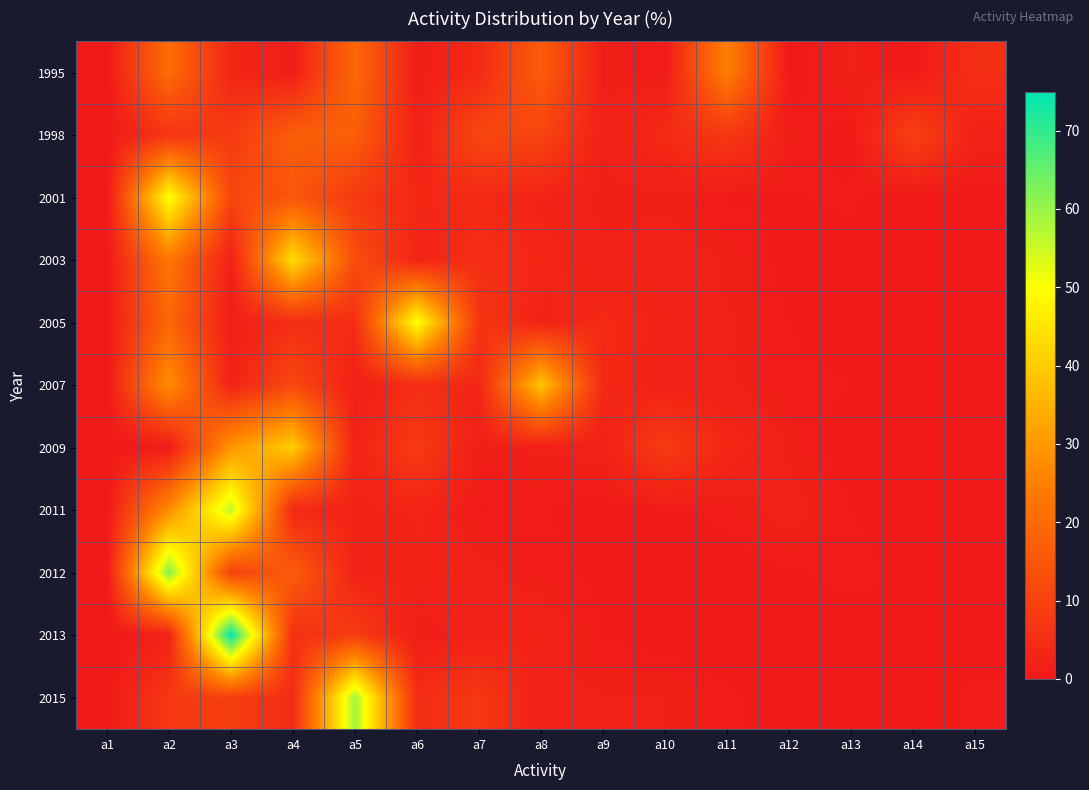

Reading right to left, transcribe all the data shown in this chart.

1995: a15=5.3	a14=0.2	a13=1.7	a12=0.2	a11=24.9	a10=0.7	a9=1.4	a8=16.4	a7=4.0	a6=1.0	a5=19.3	a4=1.1	a3=3.3	a2=20.5	a1=0.0
1998: a15=2.1	a14=9.7	a13=0.3	a12=1.3	a11=7.6	a10=4.2	a9=1.7	a8=10.8	a7=11.4	a6=1.8	a5=17.2	a4=17.0	a3=8.0	a2=6.8	a1=0.0
2001: a15=0.4	a14=0.1	a13=0.9	a12=0.7	a11=0.7	a10=1.3	a9=1.3	a8=2.6	a7=3.8	a6=3.6	a5=7.9	a4=15.1	a3=10.9	a2=50.6	a1=0.0
2003: a15=0.5	a14=0.4	a13=0.4	a12=0.5	a11=1.4	a10=2.4	a9=1.8	a8=3.4	a7=5.1	a6=2.7	a5=13.1	a4=43.4	a3=1.6	a2=23.1	a1=0.0
2005: a15=0.2	a14=0.1	a13=0.5	a12=0.7	a11=1.7	a10=2.5	a9=4.0	a8=2.5	a7=7.0	a6=50.7	a5=4.8	a4=5.1	a3=1.2	a2=19.1	a1=0.0
2007: a15=0.1	a14=0.3	a13=0.8	a12=0.8	a11=1.7	a10=1.9	a9=3.9	a8=38.6	a7=3.2	a6=5.0	a5=1.4	a4=11.6	a3=2.2	a2=28.3	a1=0.0
2009: a15=0.3	a14=0.5	a13=0.3	a12=1.4	a11=3.6	a10=8.3	a9=1.9	a8=1.8	a7=1.2	a6=8.2	a5=2.3	a4=40.2	a3=29.3	a2=0.6	a1=0.0
2011: a15=0.1	a14=0.3	a13=0.8	a12=2.1	a11=1.0	a10=0.7	a9=0.4	a8=0.8	a7=0.7	a6=2.9	a5=2.6	a4=3.7	a3=56.3	a2=27.6	a1=0.0
2012: a15=0.1	a14=0.5	a13=1.0	a12=0.7	a11=0.3	a10=0.2	a9=0.5	a8=1.0	a7=1.9	a6=2.9	a5=2.3	a4=16.7	a3=9.8	a2=62.1	a1=0.0
2013: a15=0.4	a14=0.8	a13=0.4	a12=0.1	a11=0.1	a10=0.3	a9=0.7	a8=2.6	a7=2.2	a6=0.9	a5=8.7	a4=5.6	a3=75.0	a2=2.2	a1=0.0
2015: a15=0.9	a14=0.2	a13=0.3	a12=0.2	a11=0.9	a10=1.6	a9=1.7	a8=1.7	a7=7.5	a6=4.9	a5=59.0	a4=4.4	a3=9.2	a2=7.5	a1=0.0